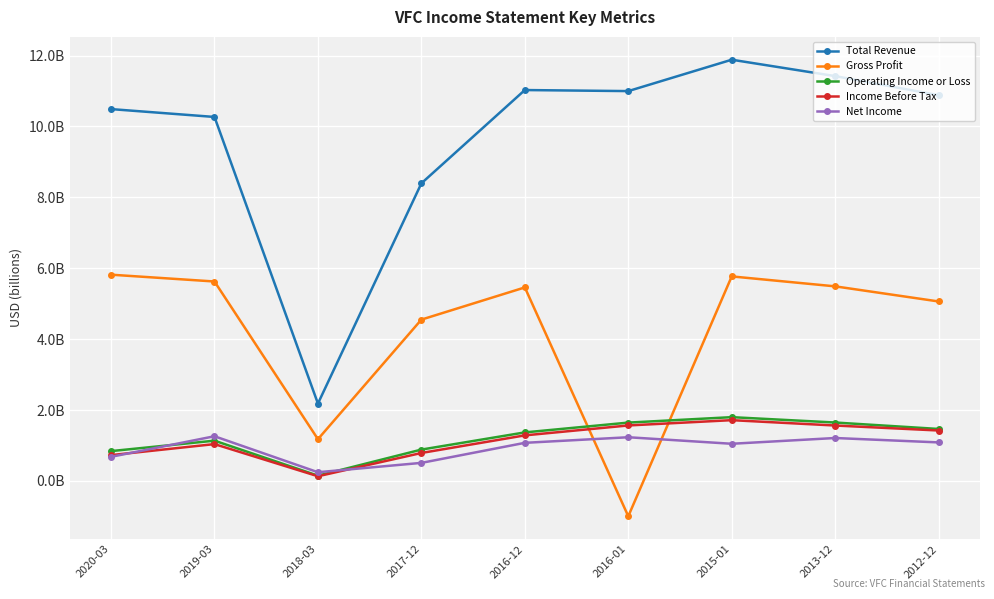

Which series has the largest total across all categories?

Total Revenue